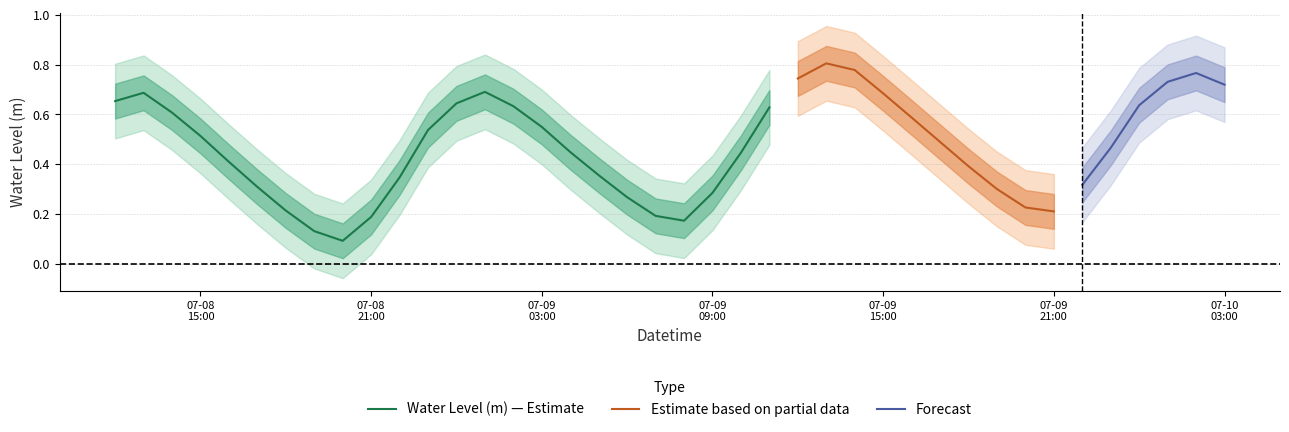

What is the difference between the second highest and second lowest values?

0.6